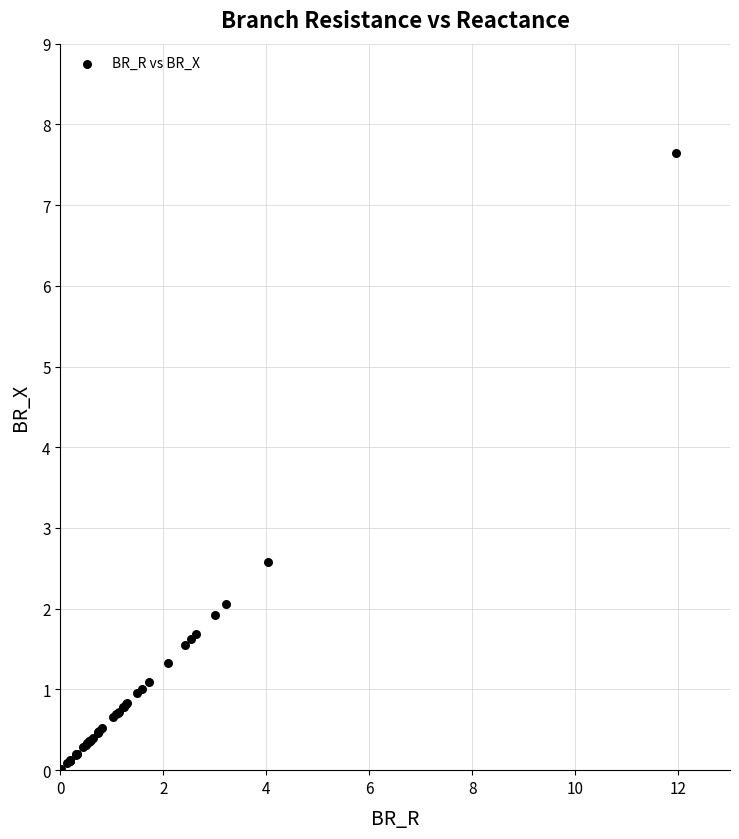

What Y value in the scatter plot is closest to 3?

2.6